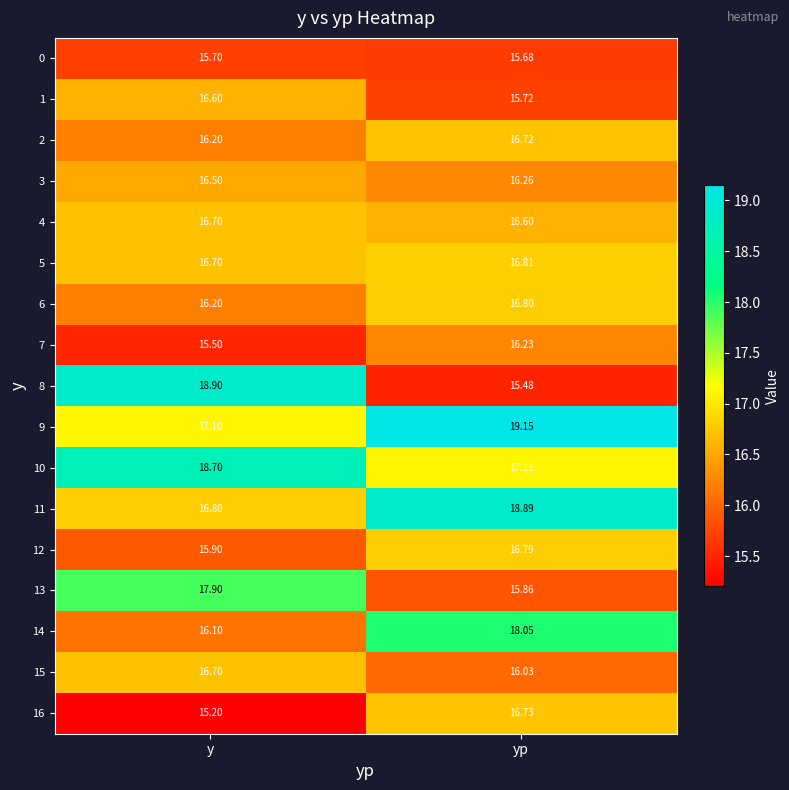

At how many categories does at least one series exceed 16?

2